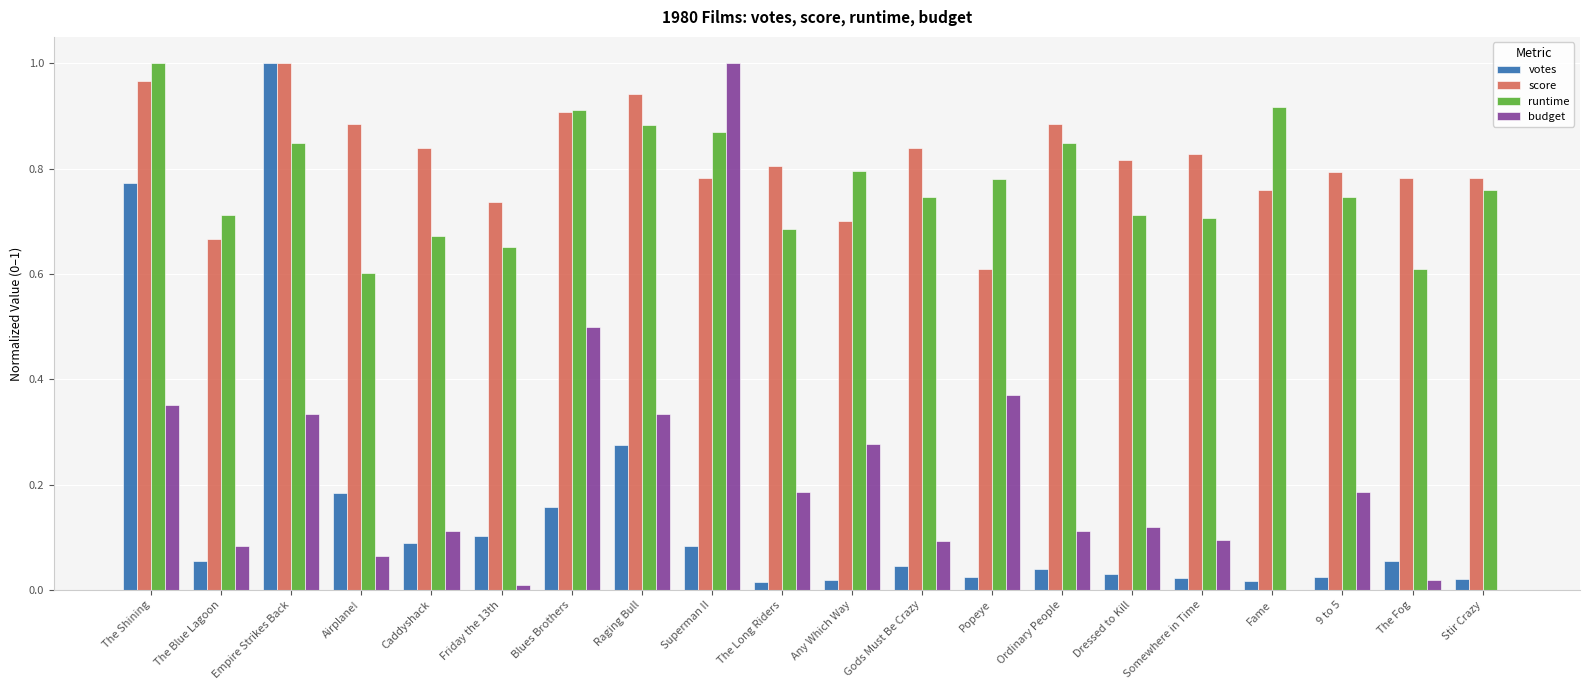

The runtime series shows 0.8 at Any Which Way. True or false?

True